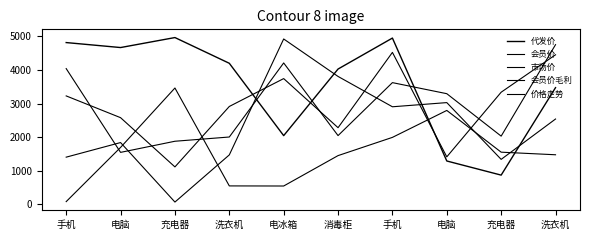

Is this an area chart (filled region under the line)?

No